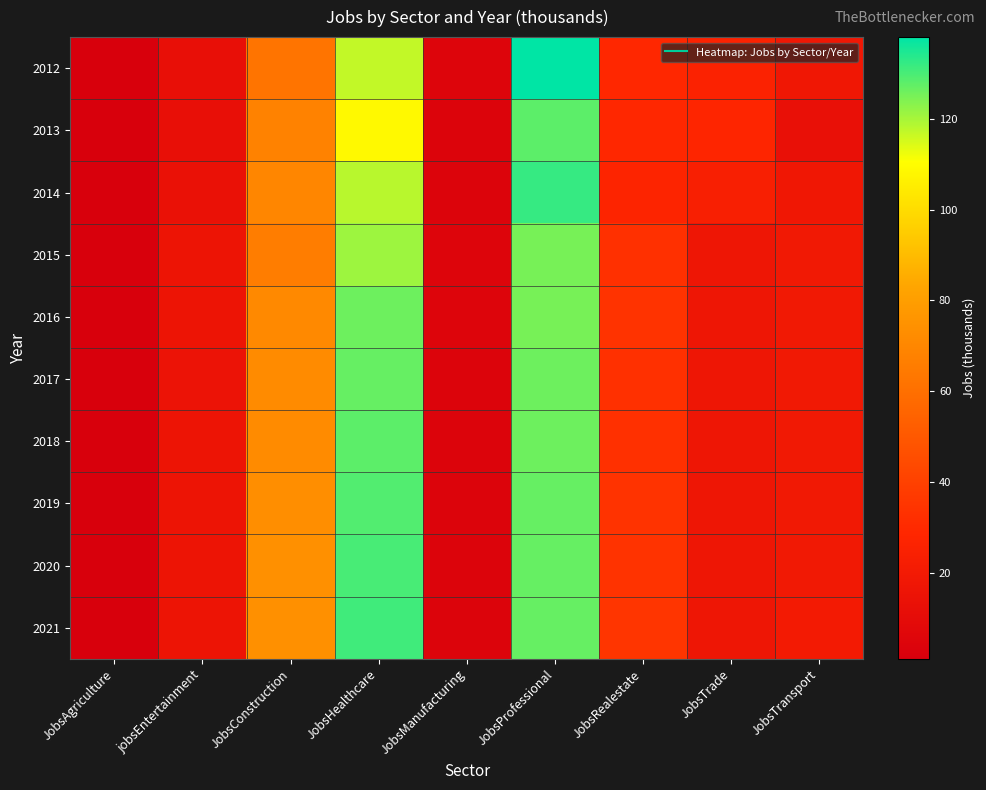

How many categories are shown in the chart?

9